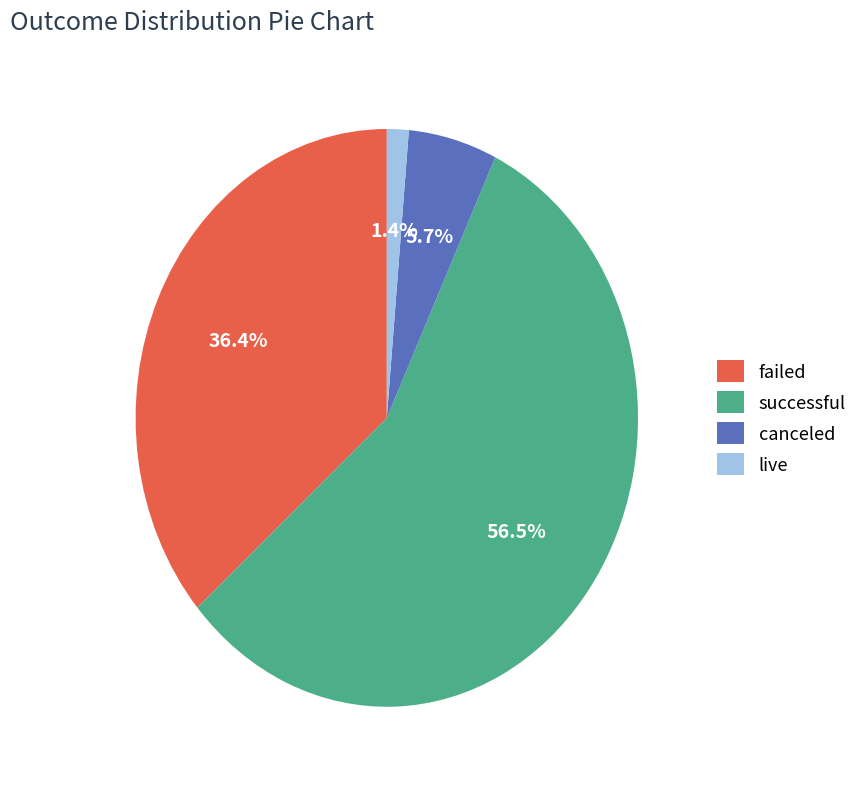

How many slices are in this pie chart?

4